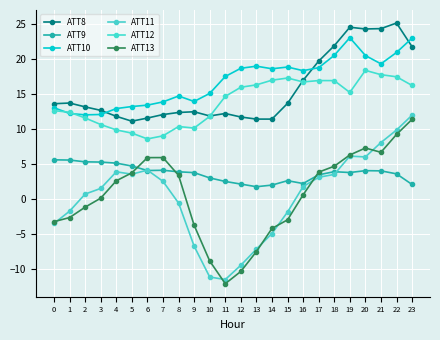

Between 1 and 16, which series saw the biggest shift?

ATT10